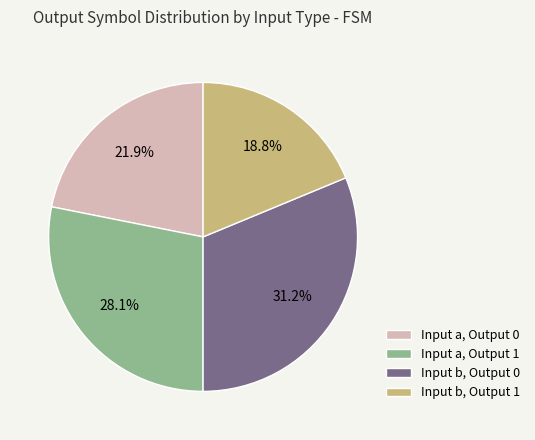

Count the number of slices in the pie.

4